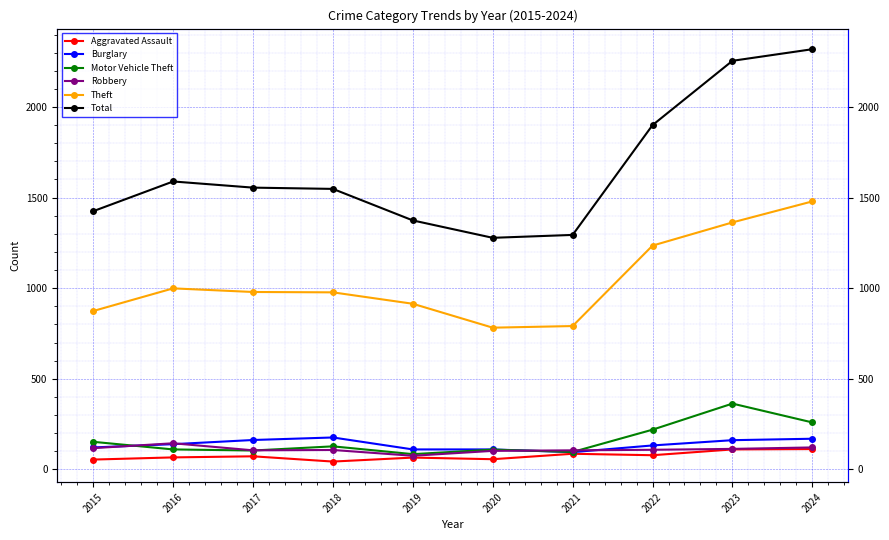

True or false: Theft has more than 2 points higher than both neighbors.

False